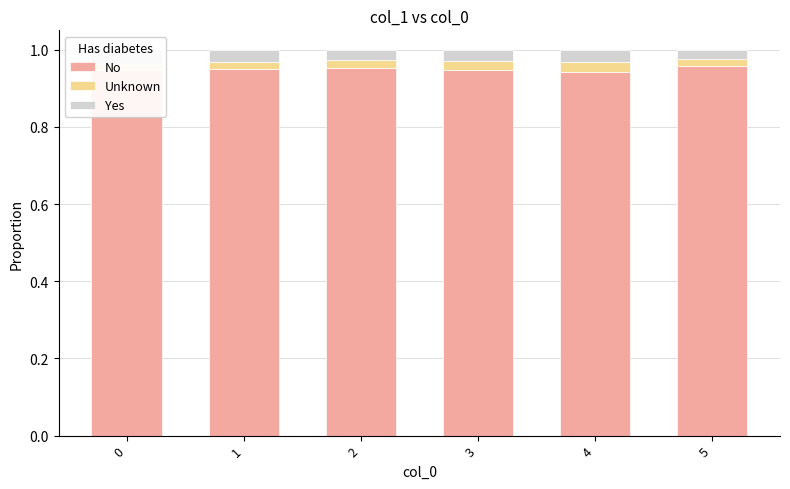

What are all the series names shown in the legend?

No, Unknown, Yes